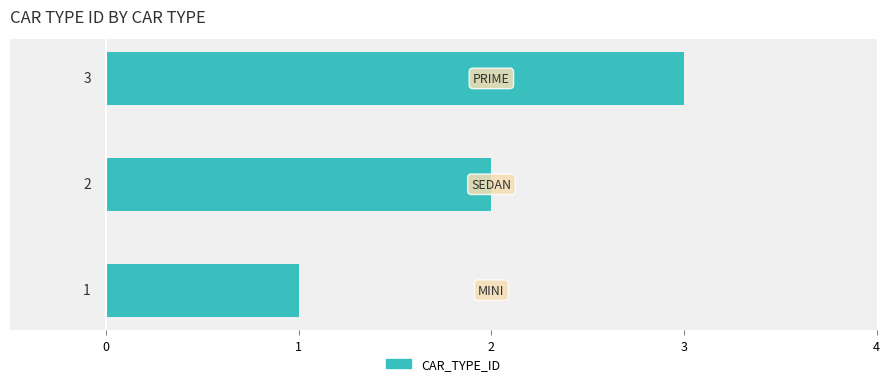

What is the sum of all values?

6